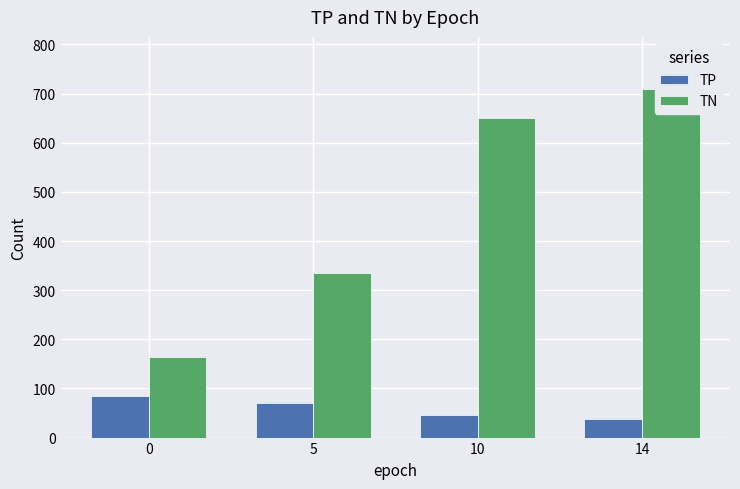

What is the total value across all series at 0?

247